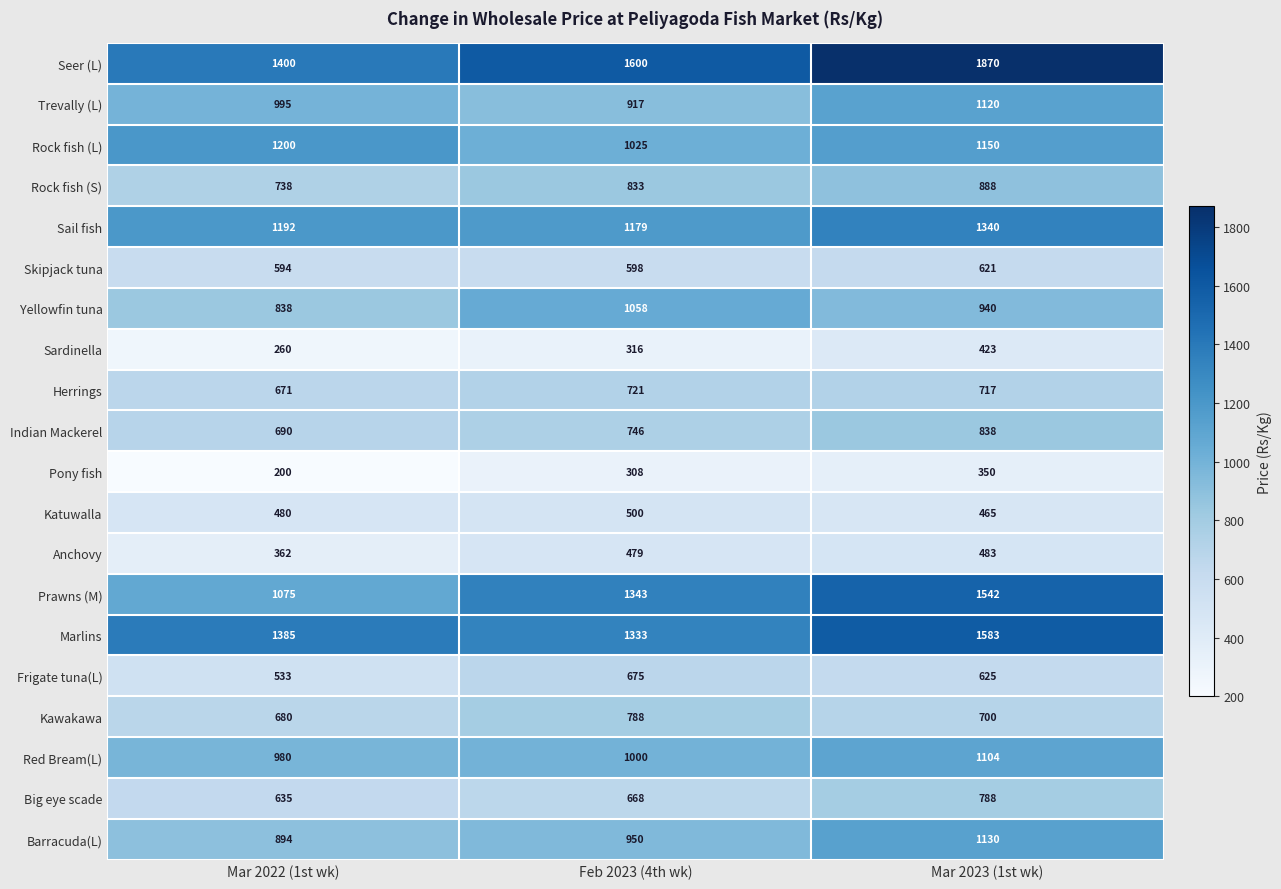

Which series has the widest spread of values?

Seer (L)